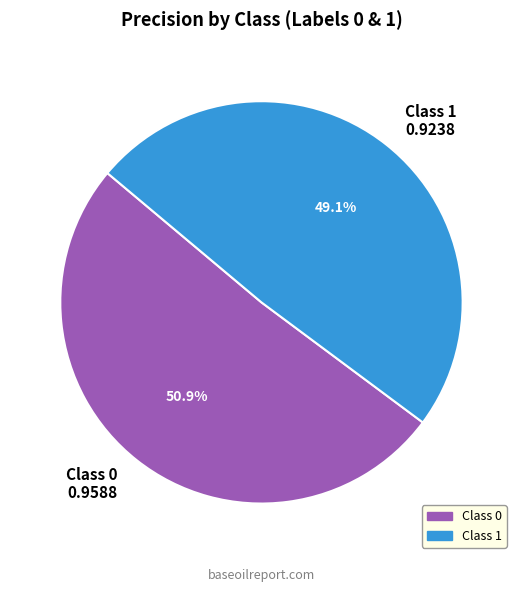

Rank the categories by value from highest to lowest.

Class 0 0.9588, Class 1 0.9238